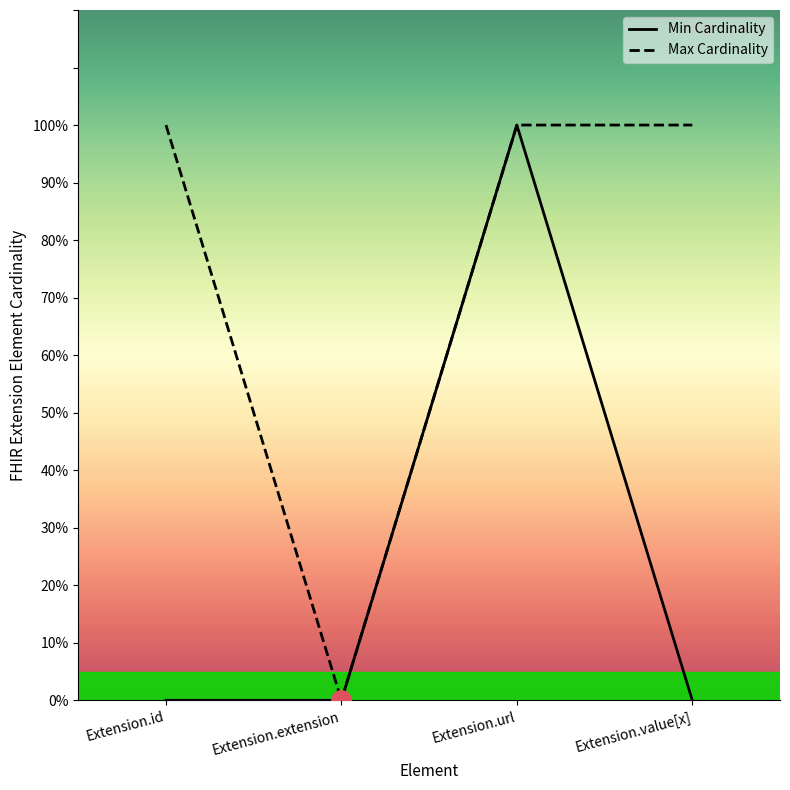

True or false: Min Cardinality has more than 1 points higher than both neighbors.

False